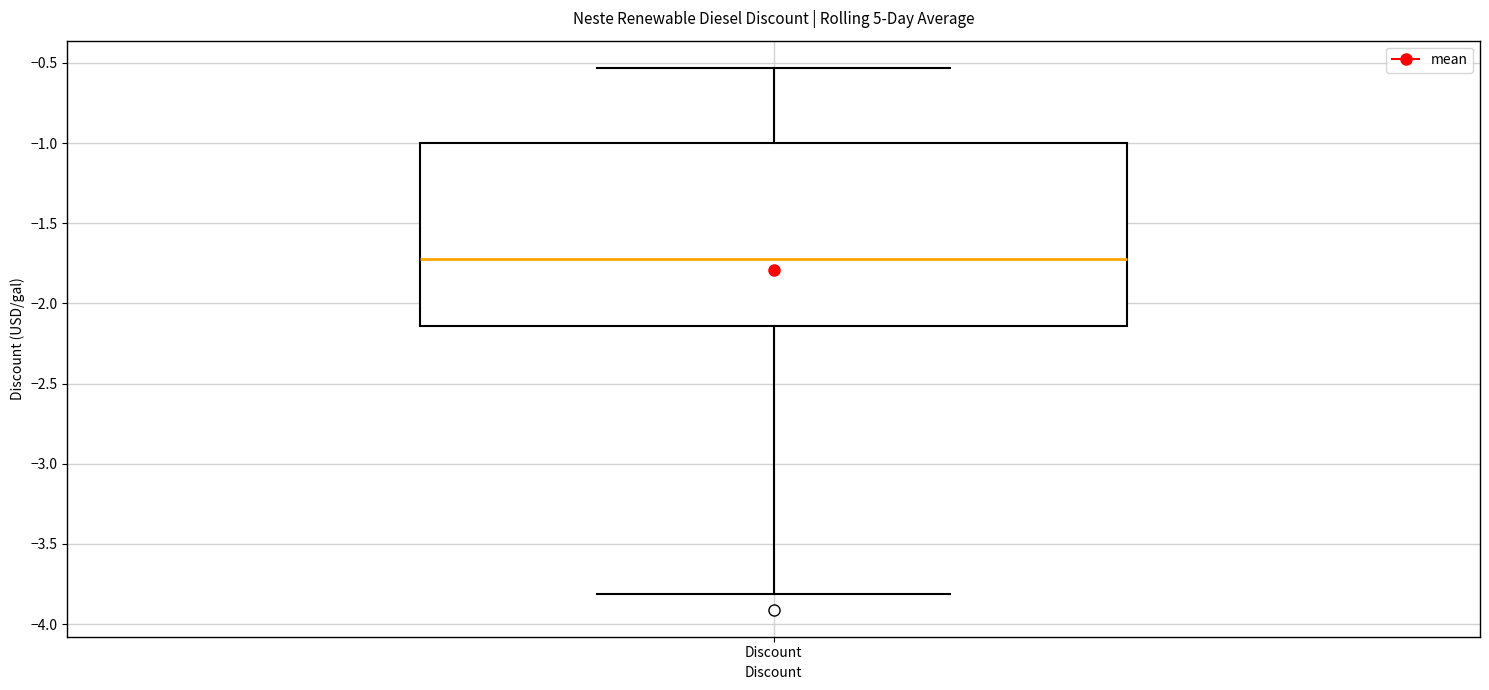

Transcribe this box plot: give where the median line is, the range the box spans, and where the two whiskers end, as read against the y-axis. The values are not printed on the chart, so give them approximately, as read against the axis.

median -1.70, box -2.15 to -1.00, whiskers -3.80 to -0.55